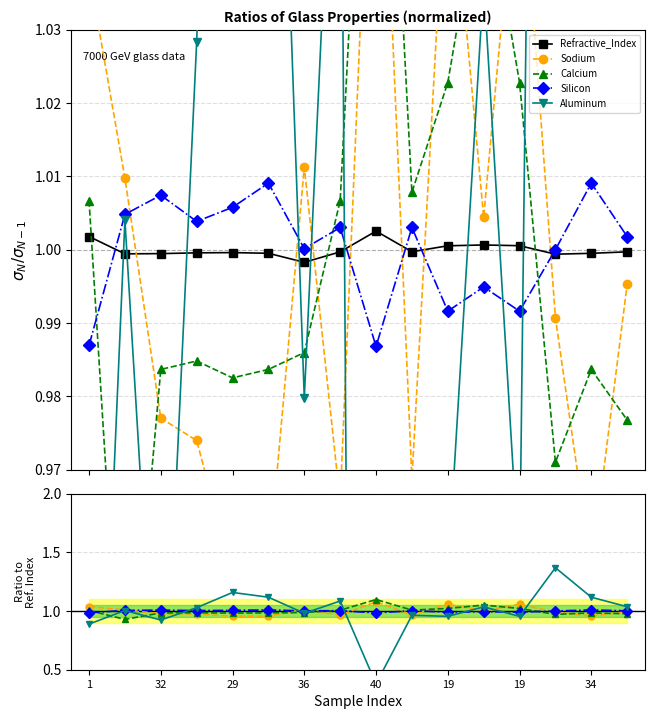

How many times do Aluminum and Sodium cross each other?

7